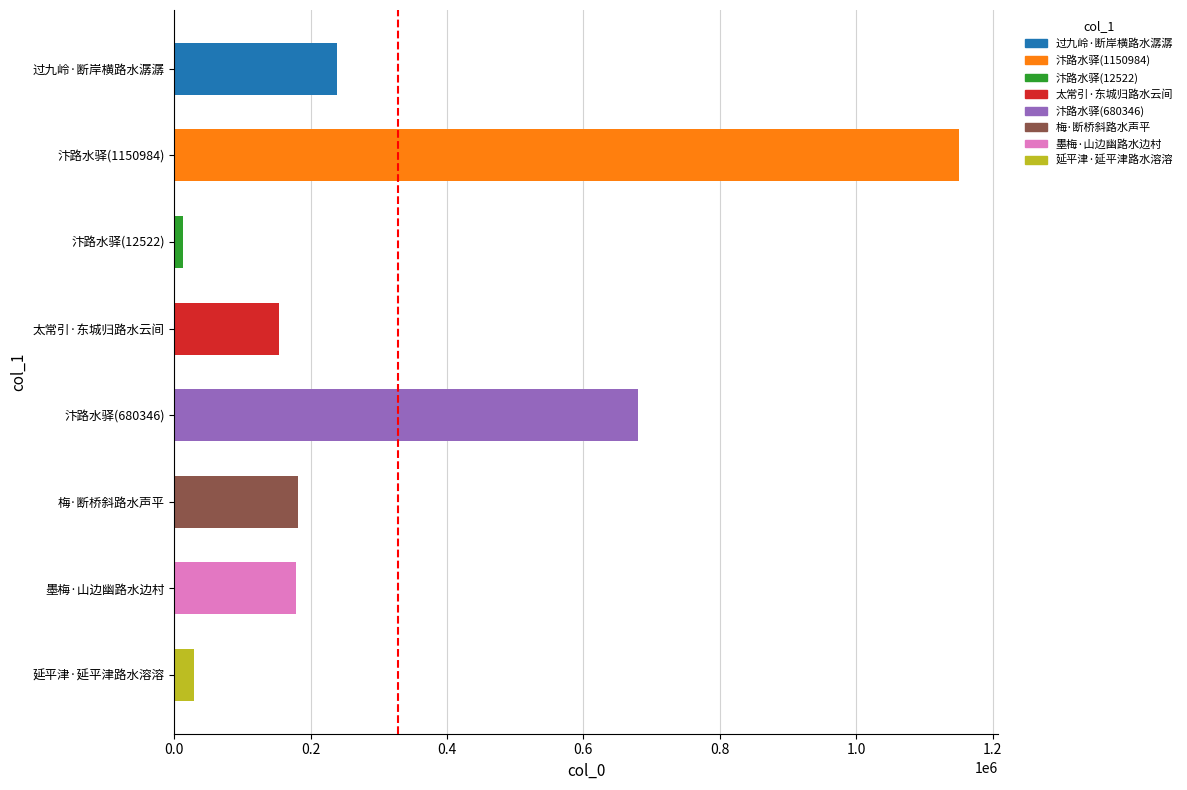

What is the smallest value displayed?

12522